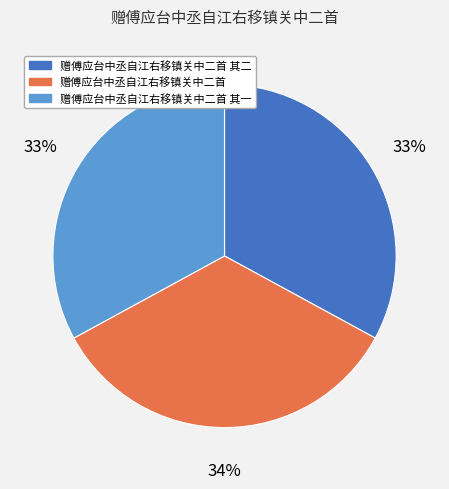

Is there any slice that represents more than half of the pie?

No